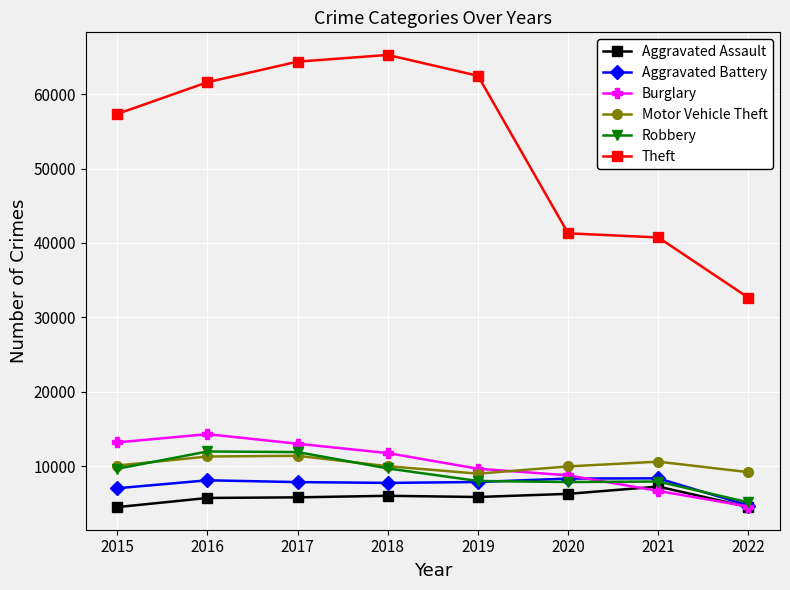

Which series has the largest total across all categories?

Theft